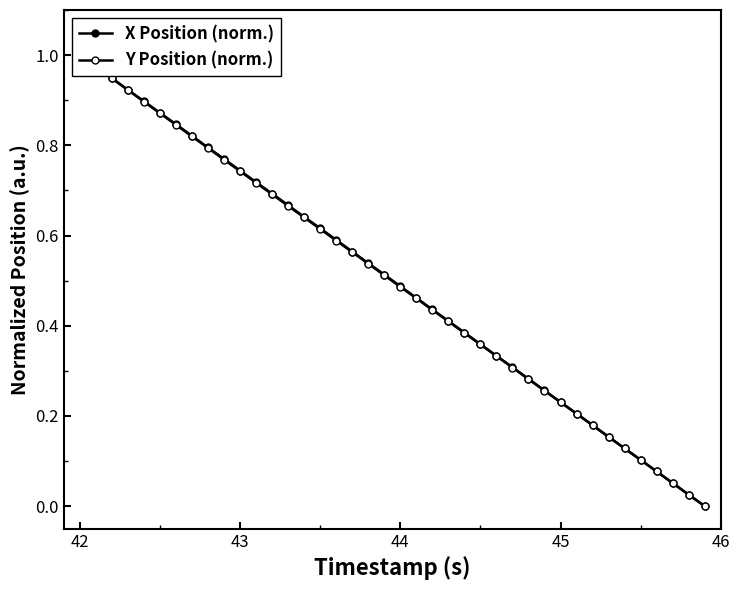

Is this an area chart (filled region under the line)?

No